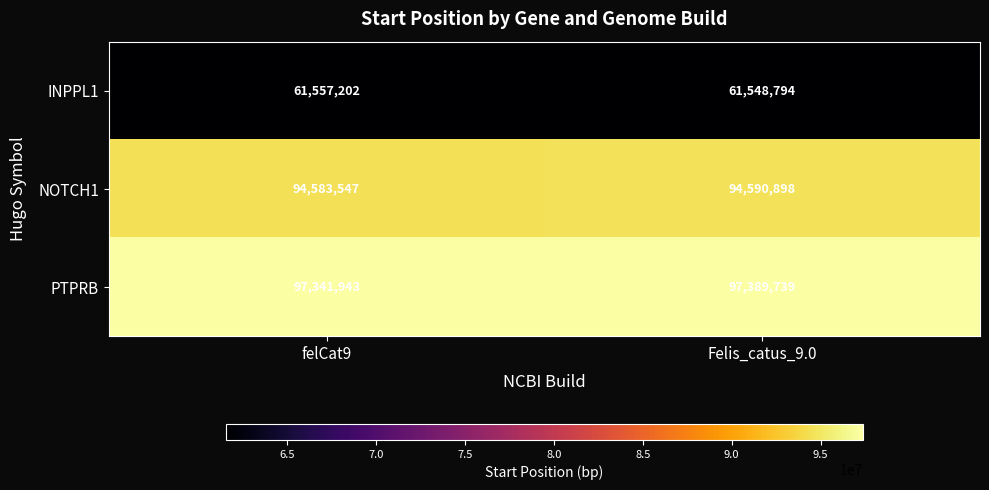

Which series changed the most between felCat9 and Felis_catus_9.0?

PTPRB